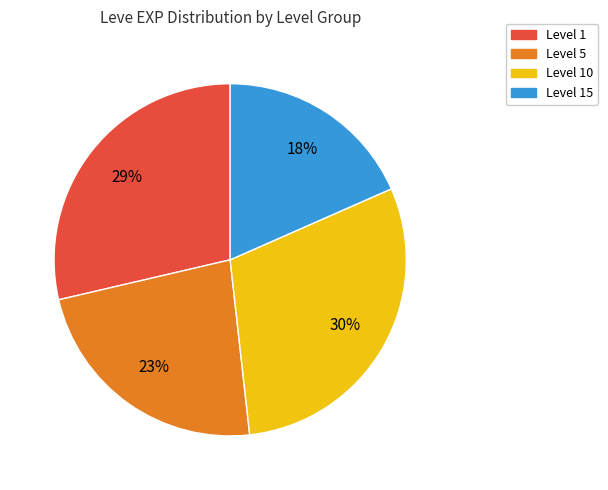

Is there any slice that represents more than half of the pie?

No